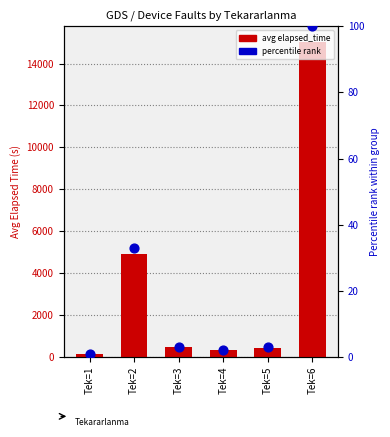

Is the value of percentile rank at Tek=1 greater than the value of avg elapsed_time at Tek=4?

No